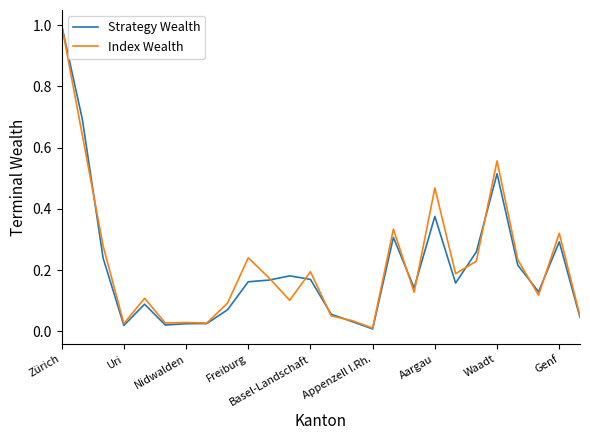

True or false: Index Wealth and Strategy Wealth cross at least once.

True